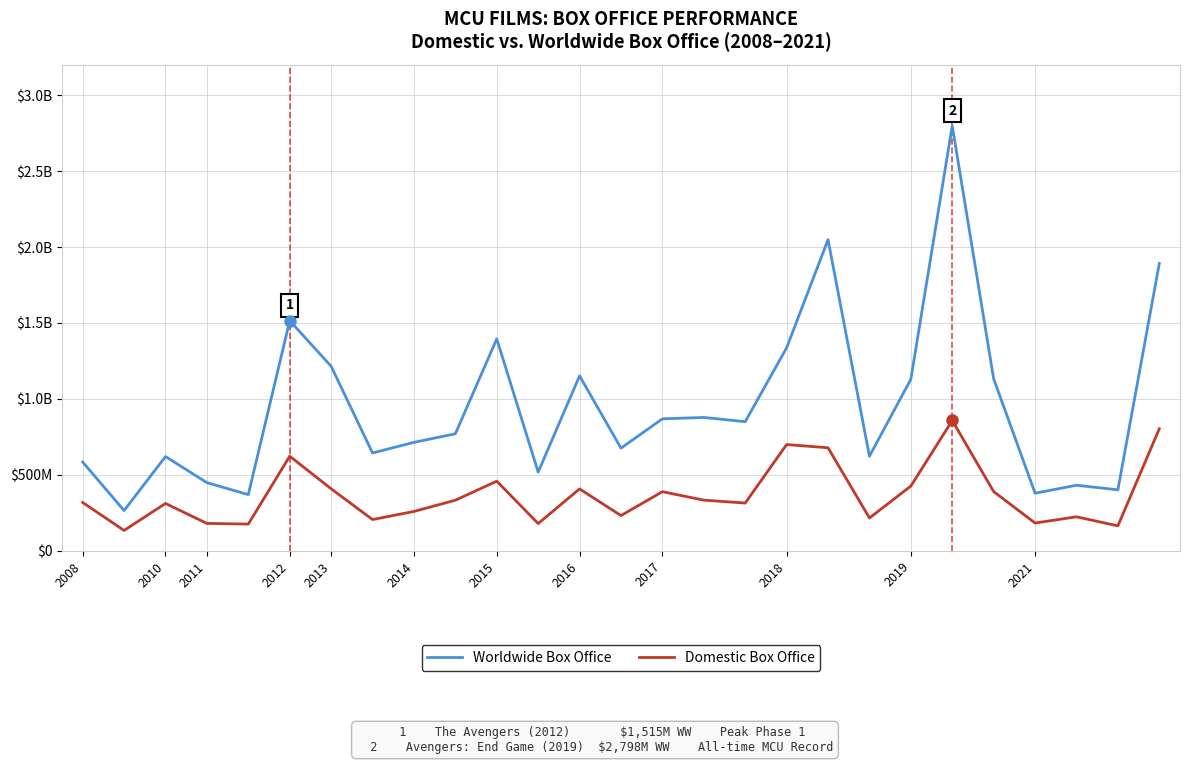

Does the chart display data point markers on the line(s)?

No